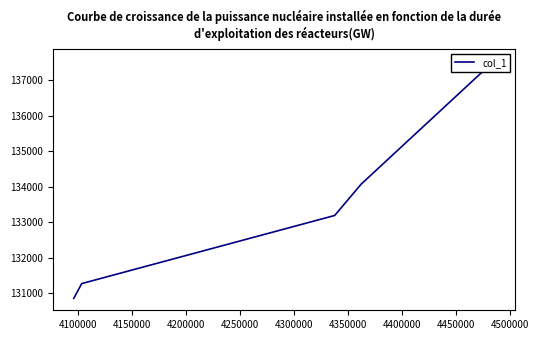

What is the minimum value shown in the chart?

130857.0